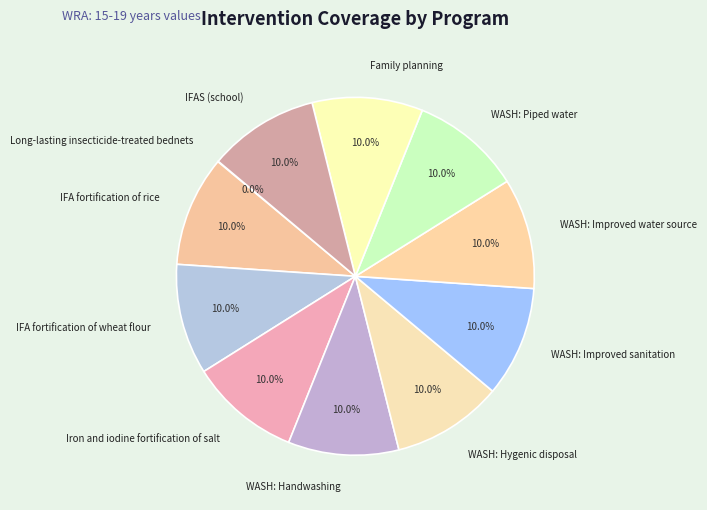

What percentage is the IFAS (school) slice, to the nearest percent?

10%